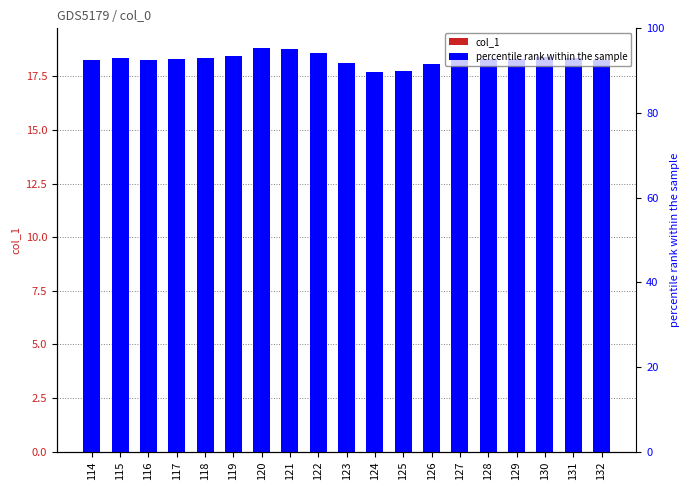

At which category is the sum across all series the highest?

120